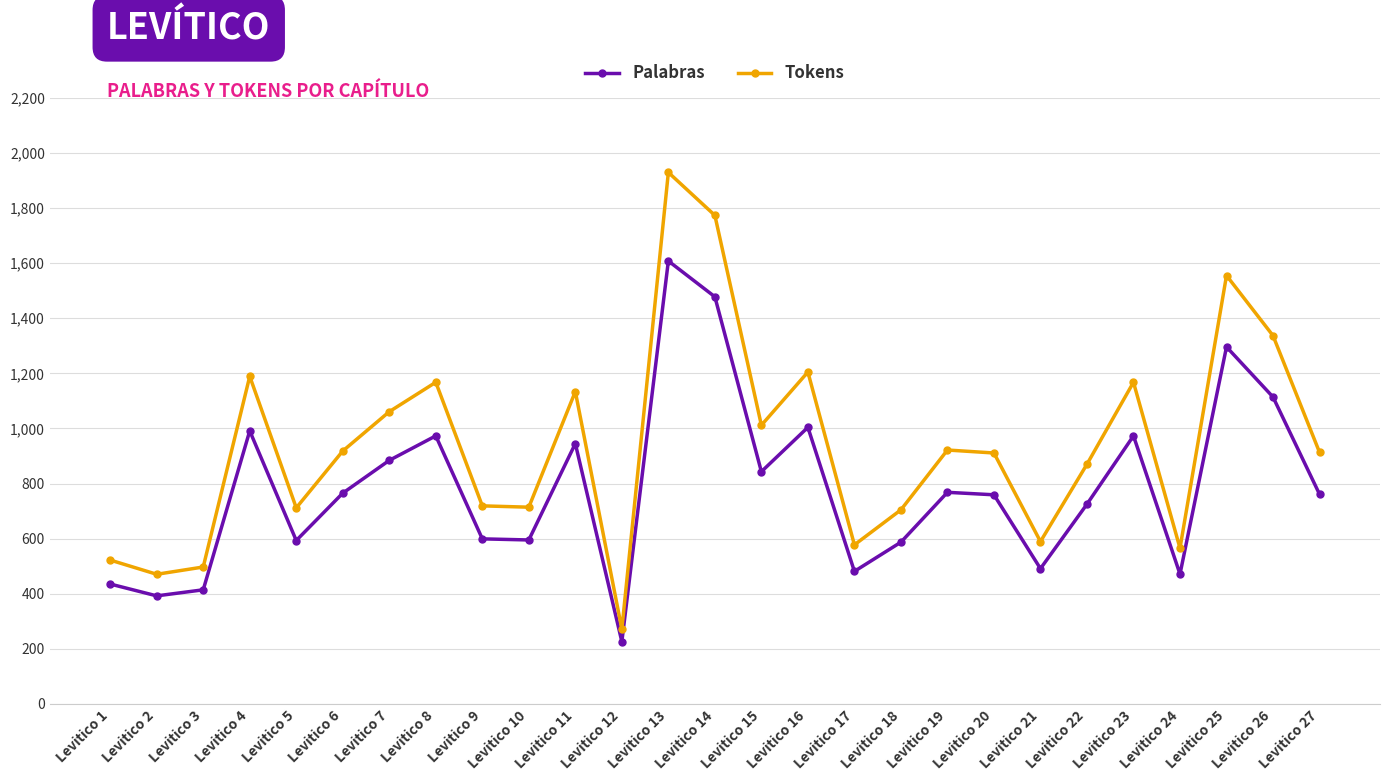

What is the spread (max minus min) of values at Levitico 16?

200.8